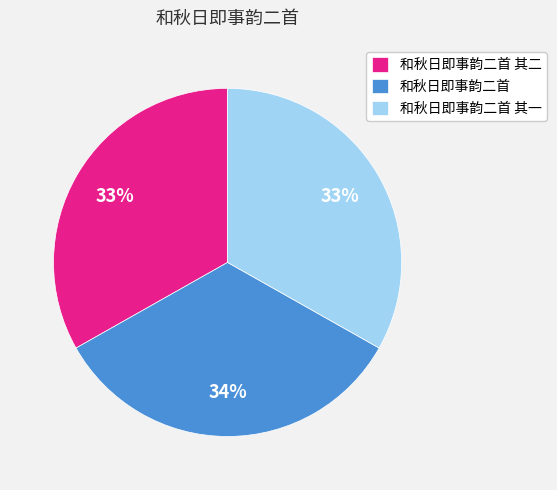

Does 和秋日即事韵二首 其一 represent more than half of the total?

No